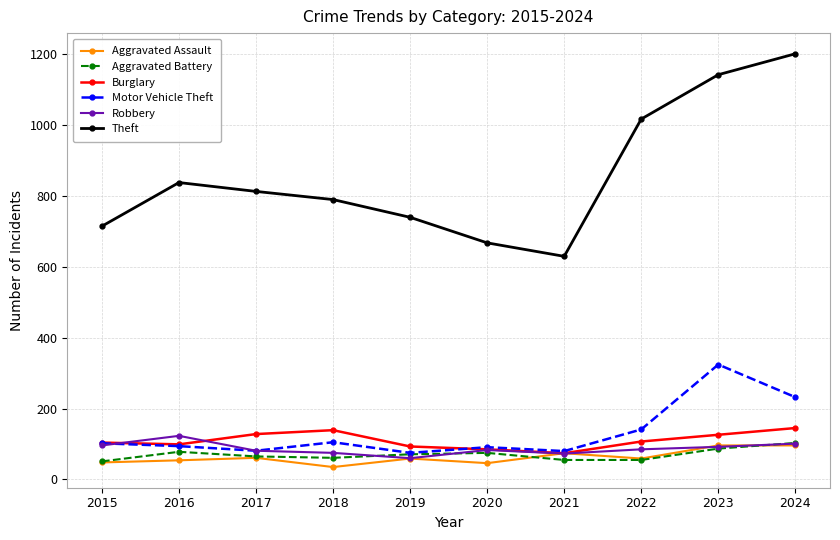

True or false: Theft has more than 2 points higher than both neighbors.

False